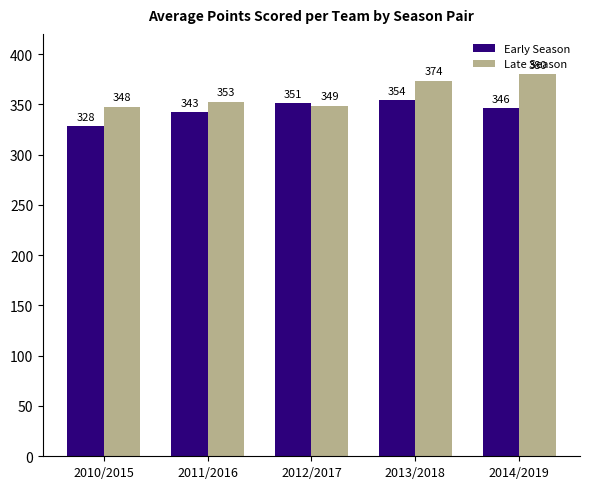

How many values in the Early Season series exceed 346?

3